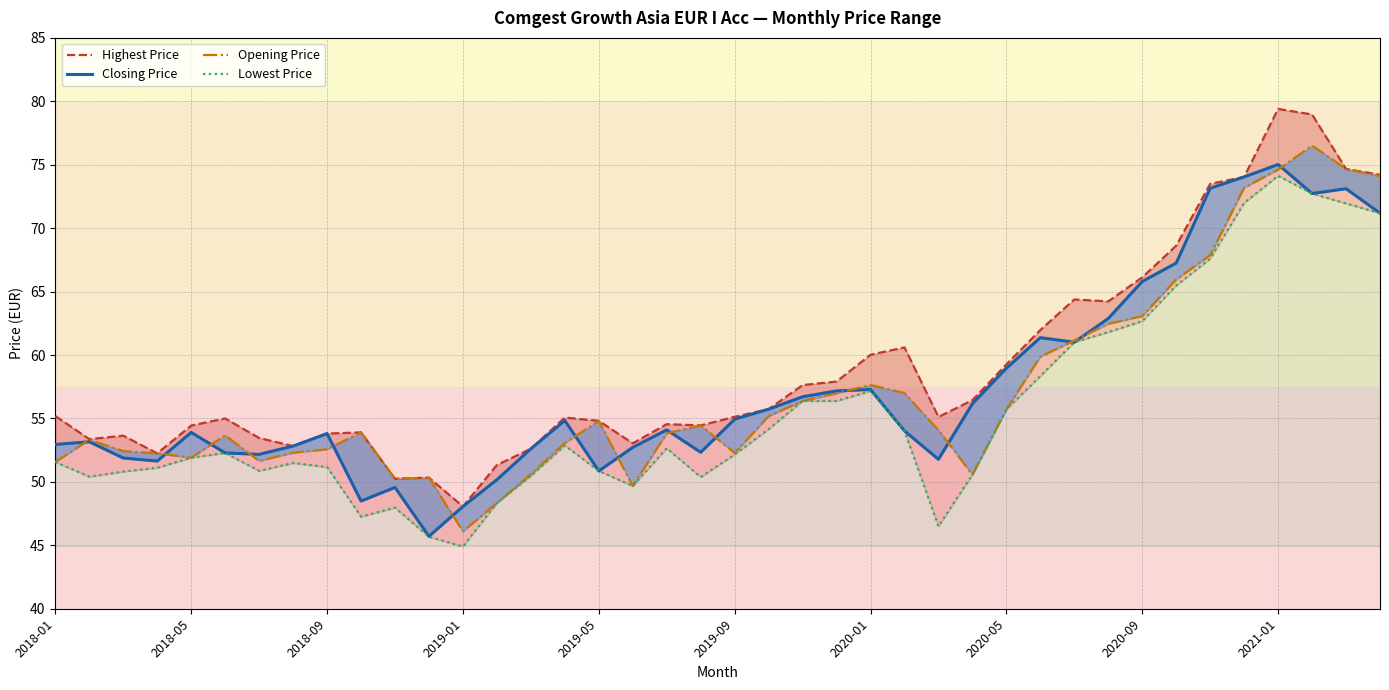

What are all the series names shown in the legend?

Highest Price, Closing Price, Opening Price, Lowest Price